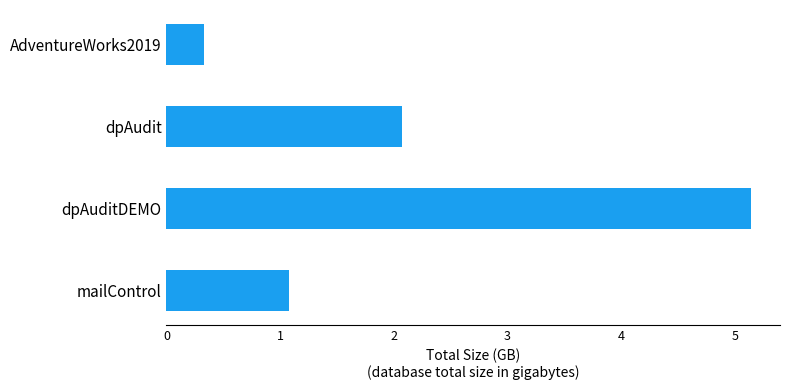

What is the maximum value shown in the chart?

5.1